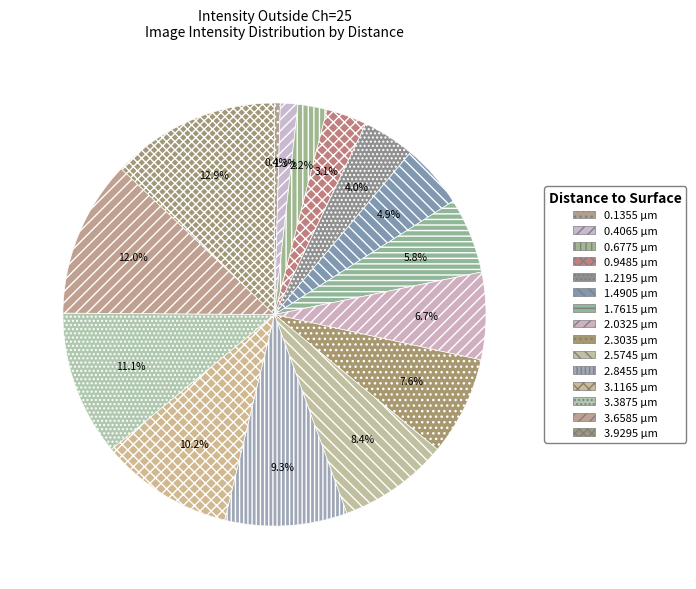

Combined, what portion of the pie is 0.1355 and 0.9485?

3.6%